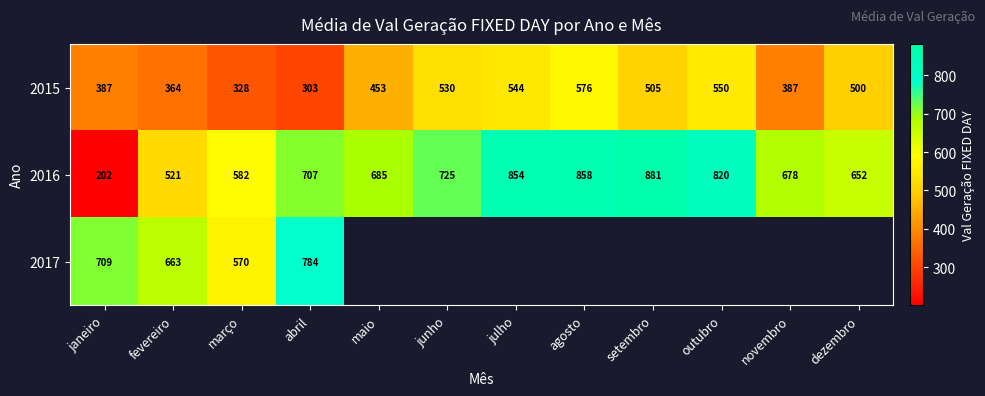

What is the minimum value for 2016?

202.0